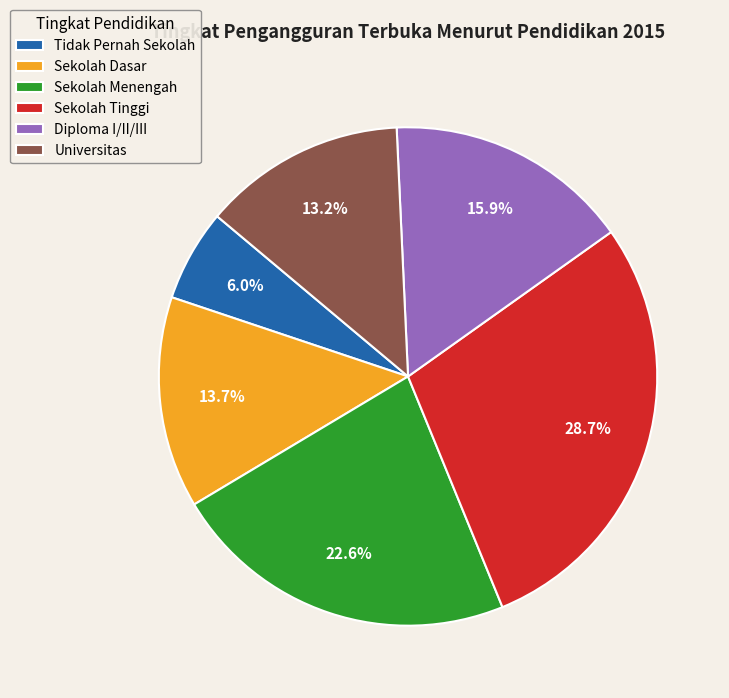

To the nearest percent, what percentage of the pie is Diploma I/II/III?

16%